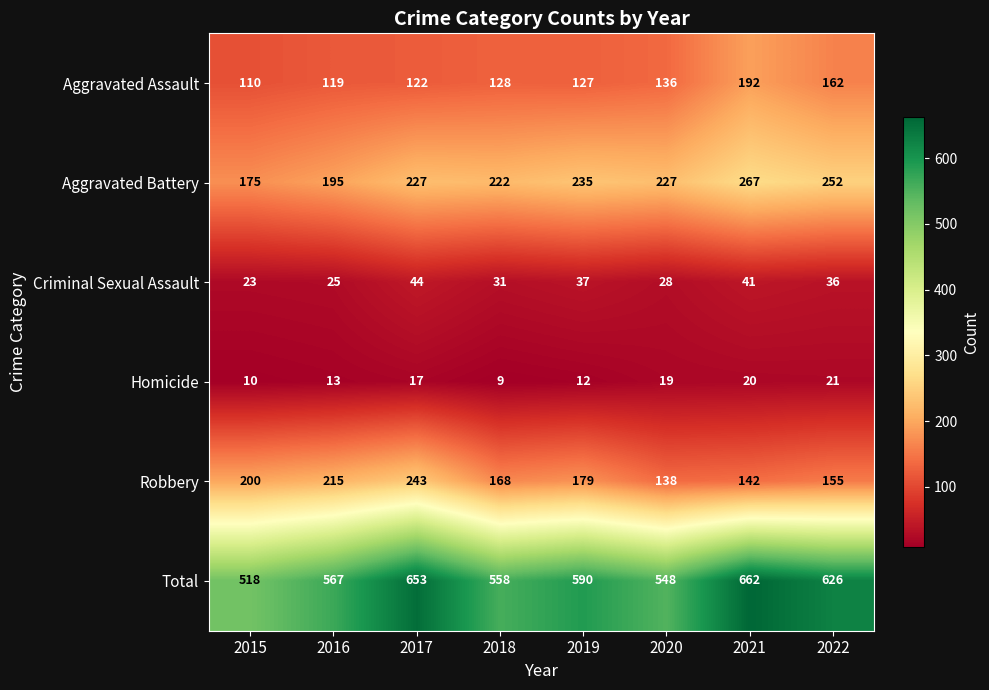

Between 2016 and 2021, which series saw the biggest shift?

Total